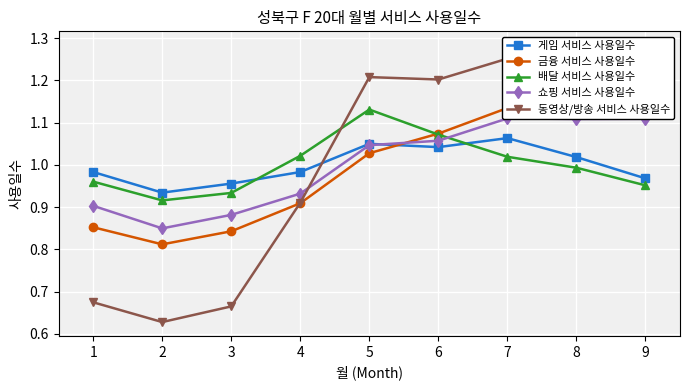

What is the approximate value of 금융 서비스 사용일수 at 7?

1.1